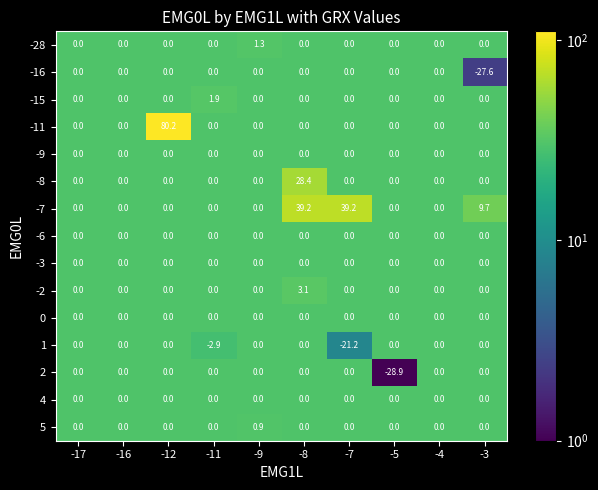

Which series has the largest total across all categories?

-7